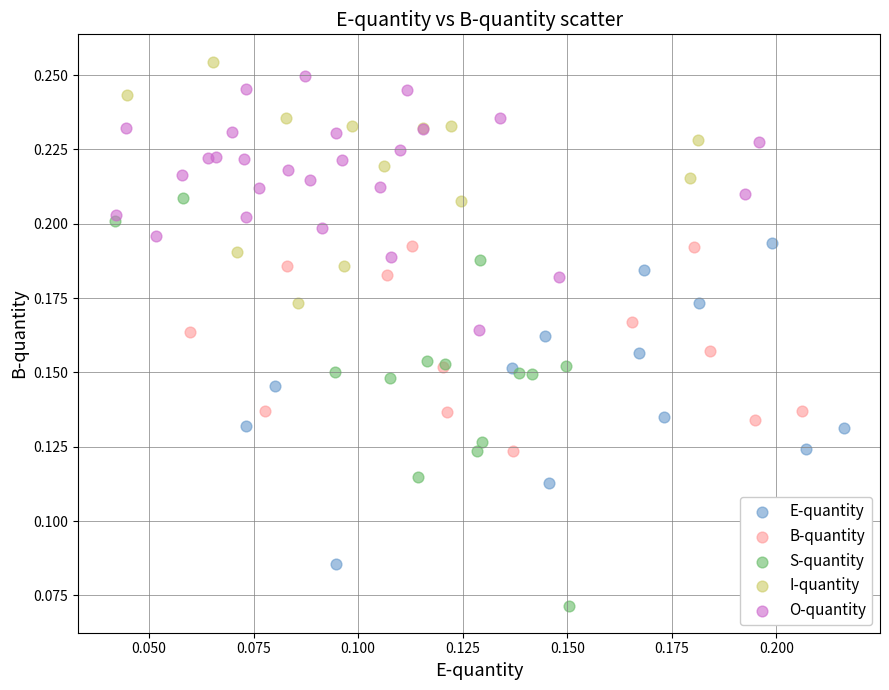

Which series contains the lowest Y value?

S-quantity